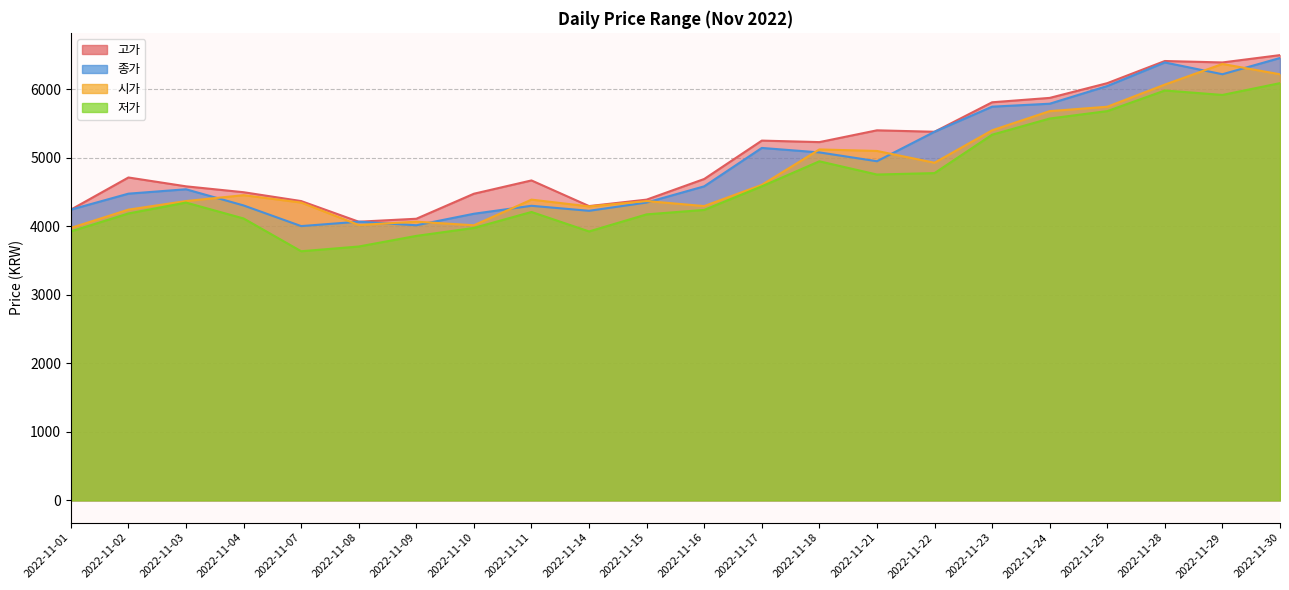

What is the difference between the second highest and second lowest values in the 고가 series?

2301